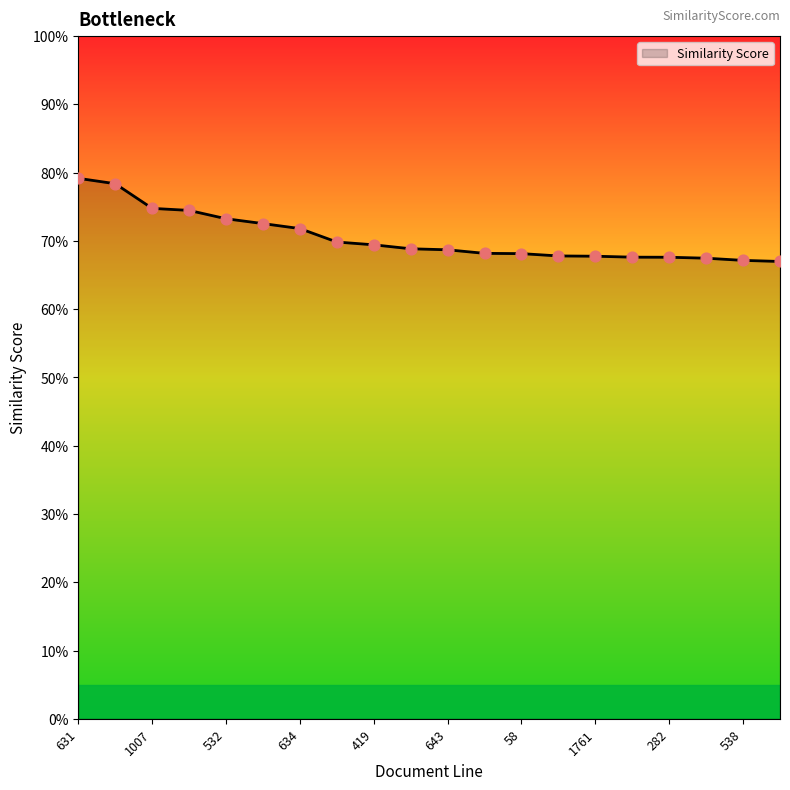

Is this an area chart (filled region under the line)?

Yes